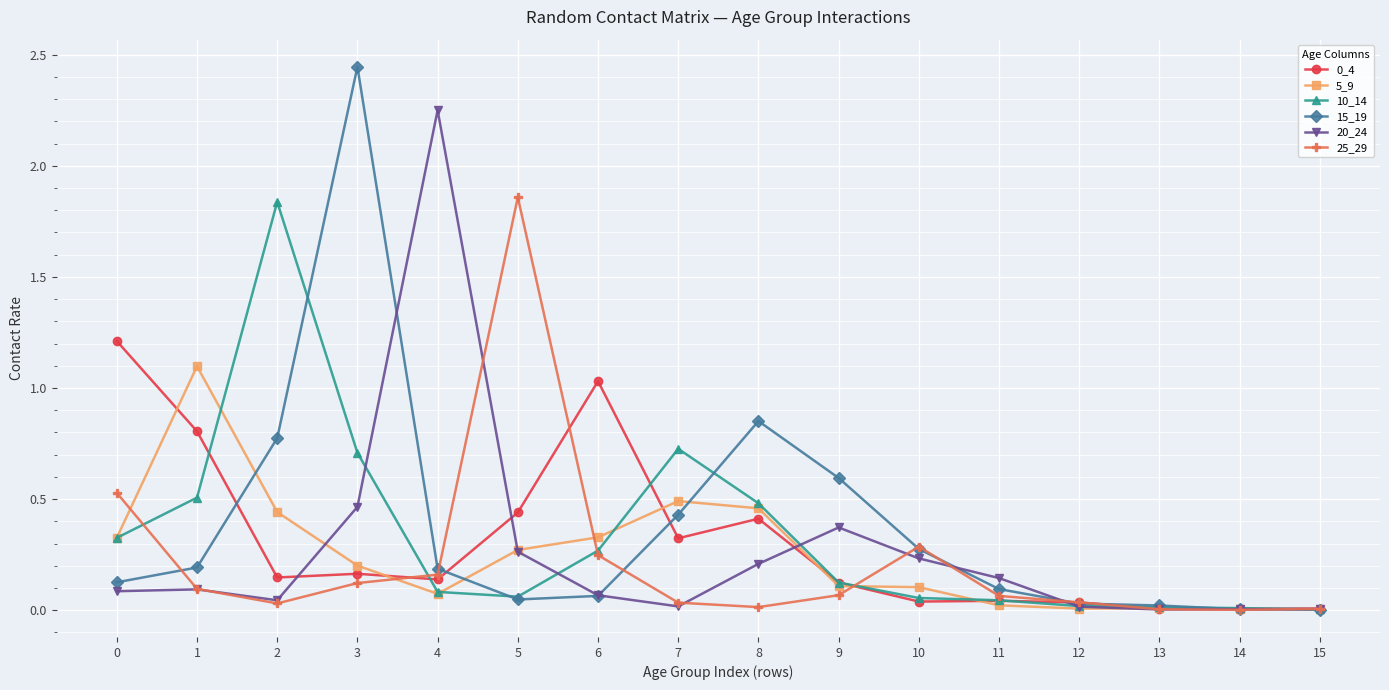

True or false: 5_9 has more than 1 points higher than both neighbors.

True